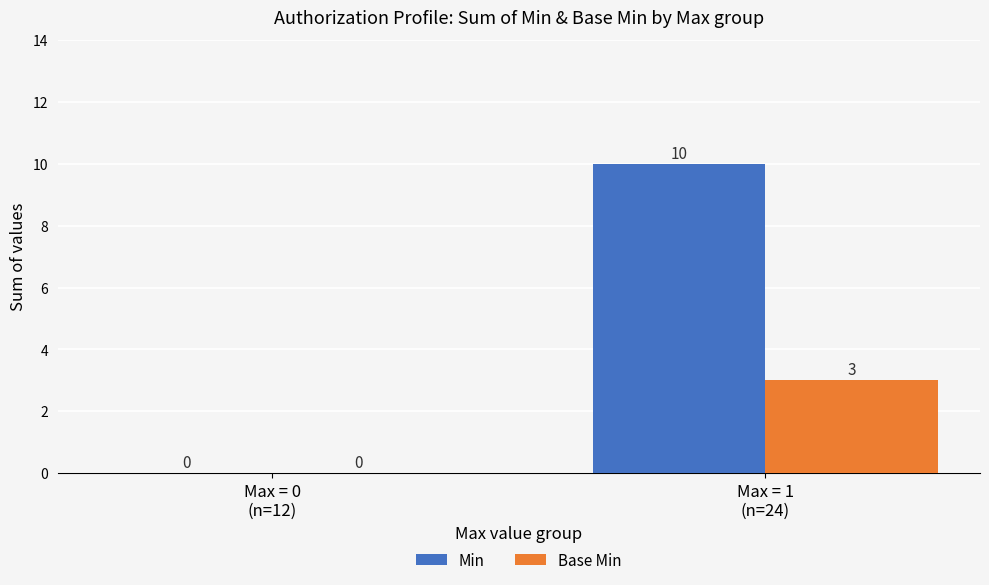

How many values in Min are above zero?

1